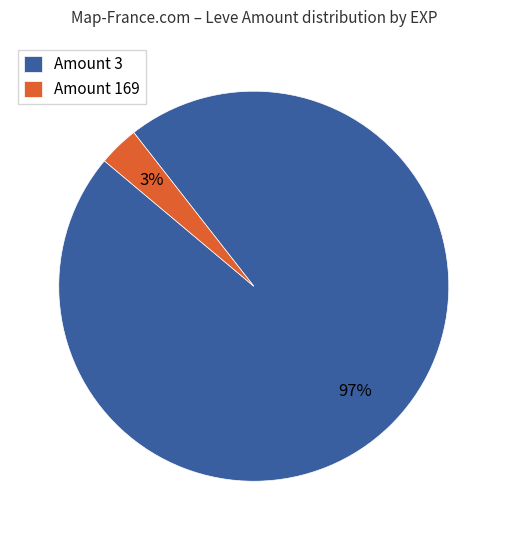

To the nearest percent, what is the average slice percentage?

50%